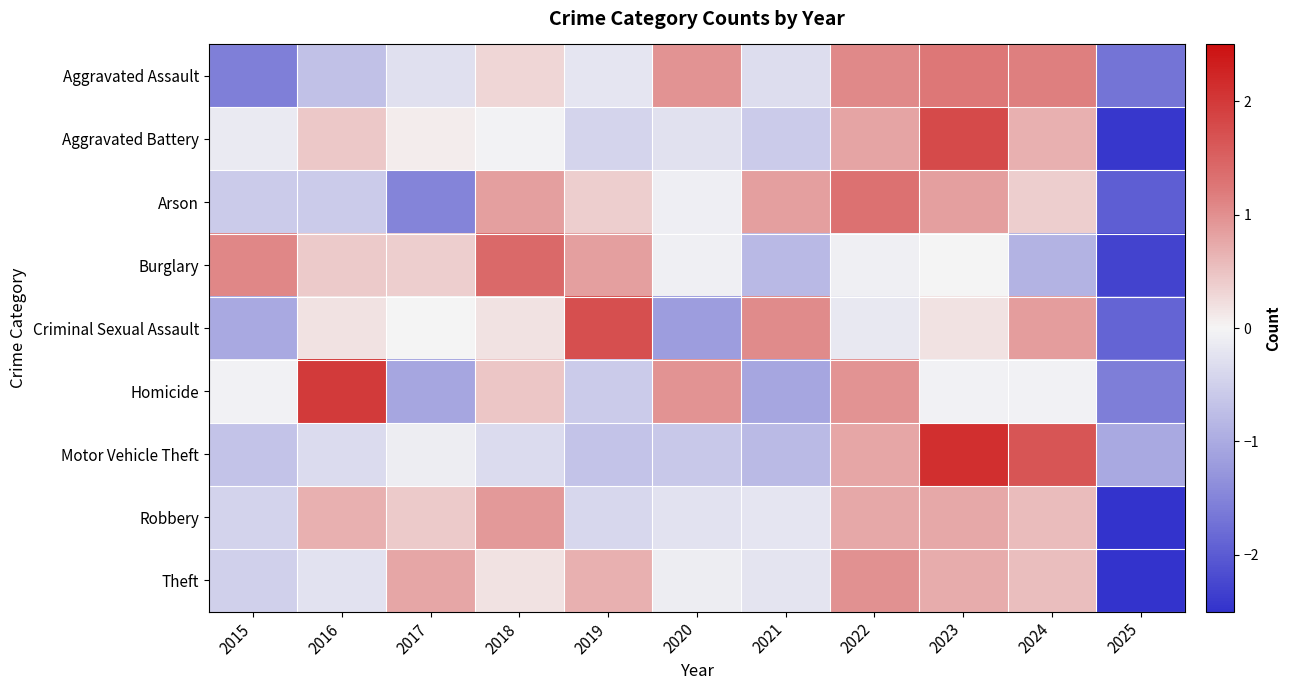

Which series has the largest range (max minus min)?

Aggravated Battery